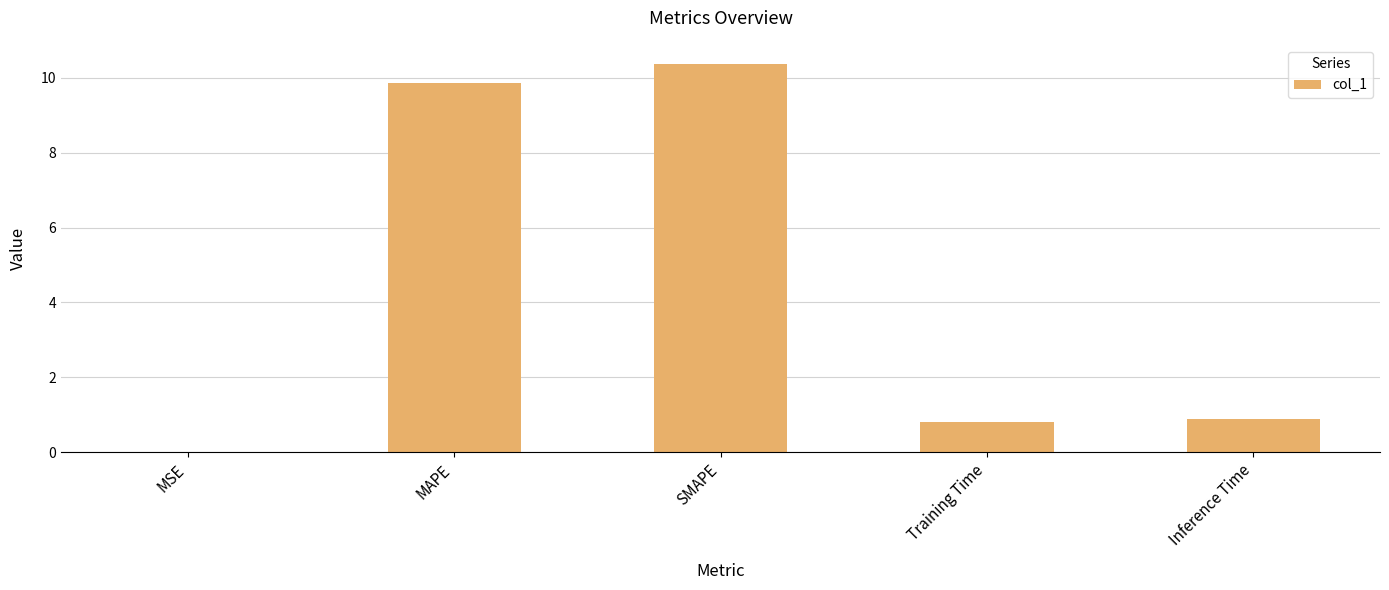

Which has a higher value, MAPE or SMAPE?

SMAPE